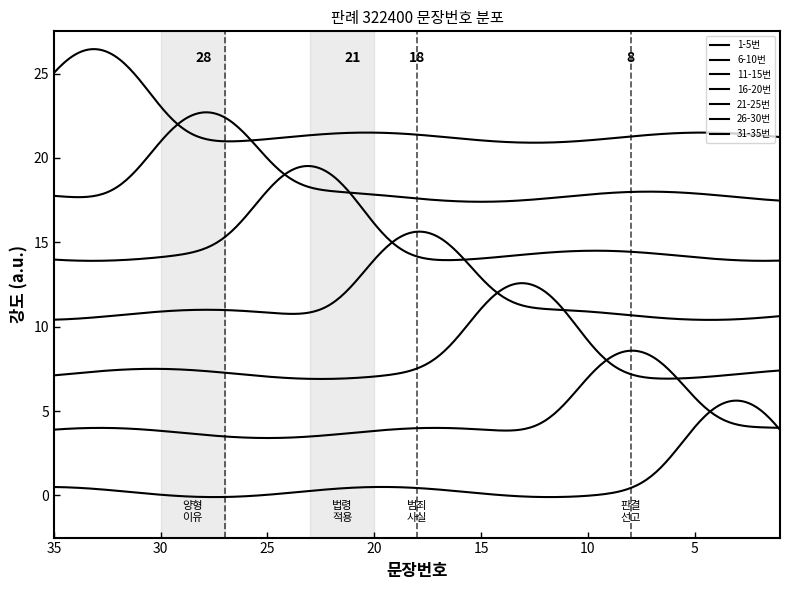

Where is the data nearest to the value 18?

18